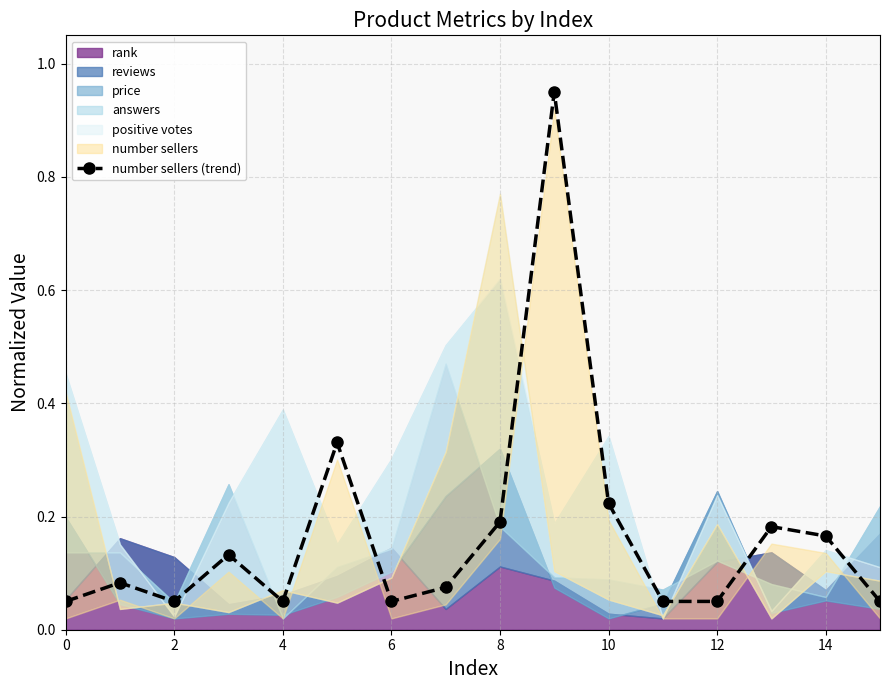

What is the approximate value at 12?

0.1